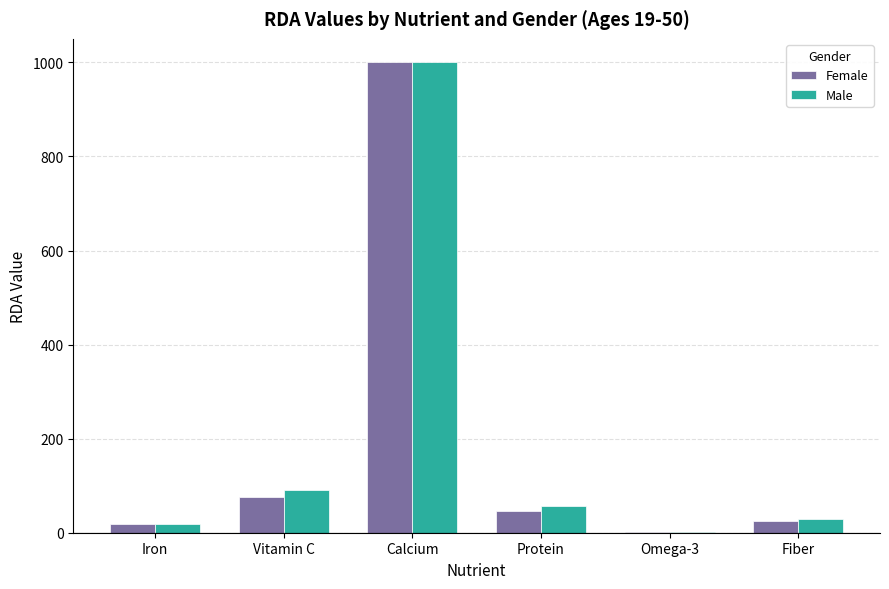

Which category has the highest value in the Female series?

Calcium